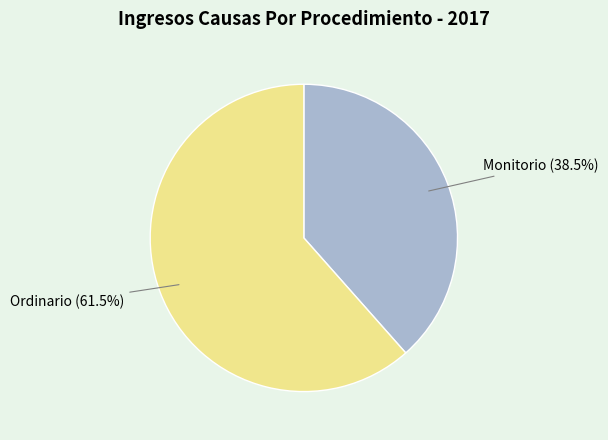

To the nearest percent, what is the average slice percentage?

50%